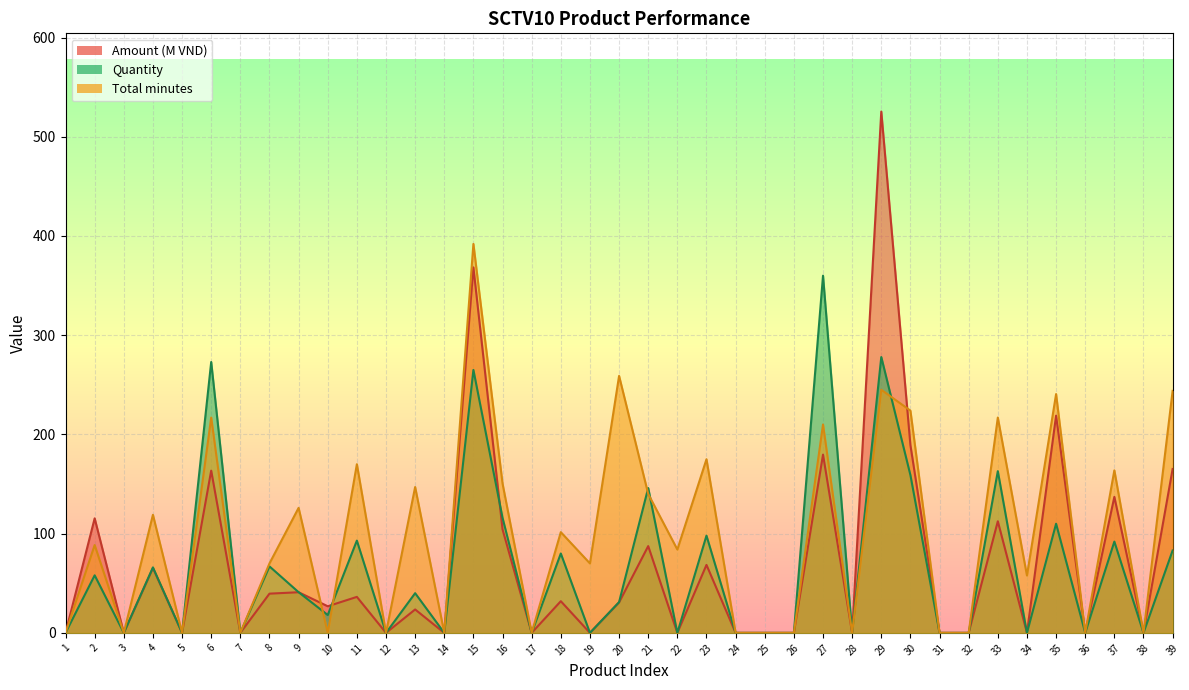

Does the chart display data point markers on the line(s)?

No